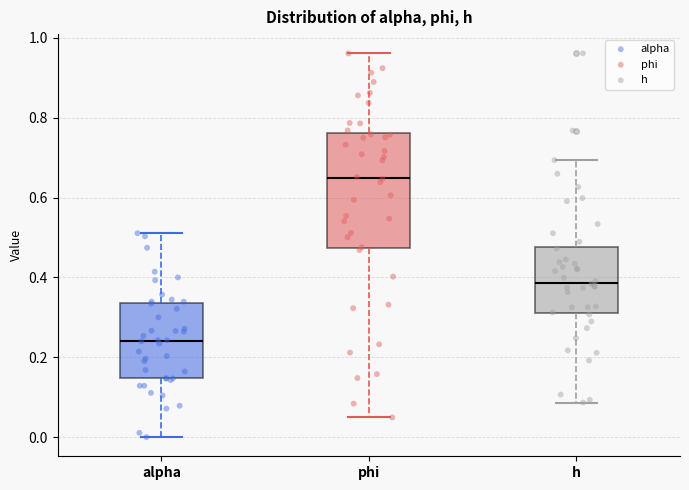

Reading left to right, read every box against the y-axis: the position of its median line, the range the box covers, and the ends of its whiskers. The values are not printed on the chart, so give them approximately, as read against the axis.

alpha: median 0.24, box 0.14 to 0.34, whiskers 0.00 to 0.52
phi: median 0.64, box 0.48 to 0.76, whiskers 0.04 to 0.96
h: median 0.38, box 0.32 to 0.48, whiskers 0.08 to 0.70